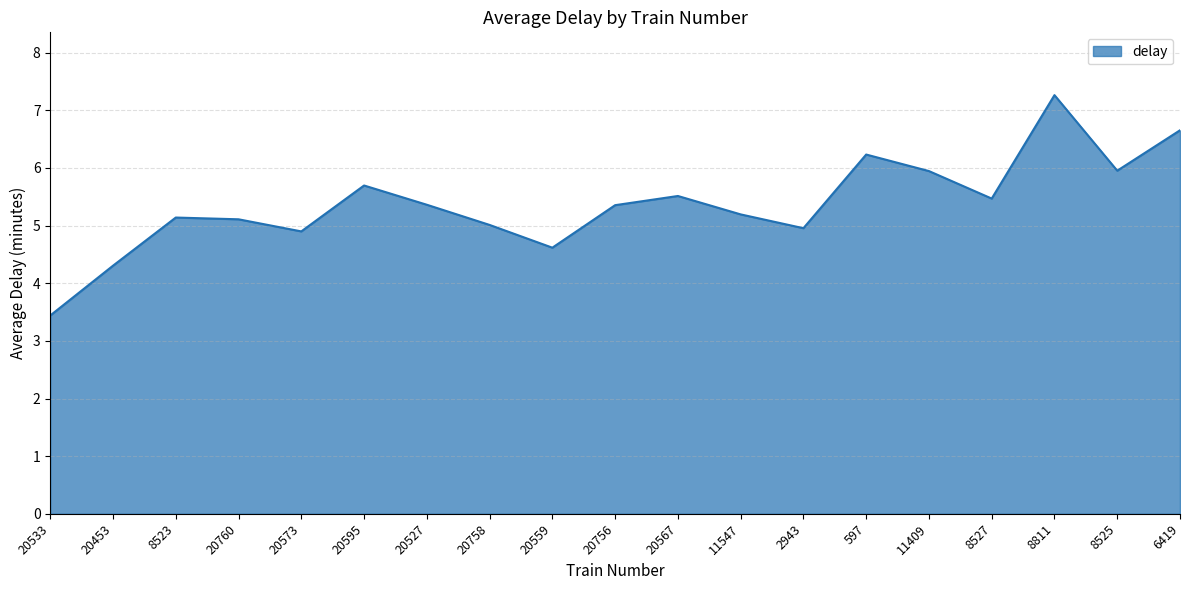

How many interior local valleys (lower than both neighbors) does the data have?

5